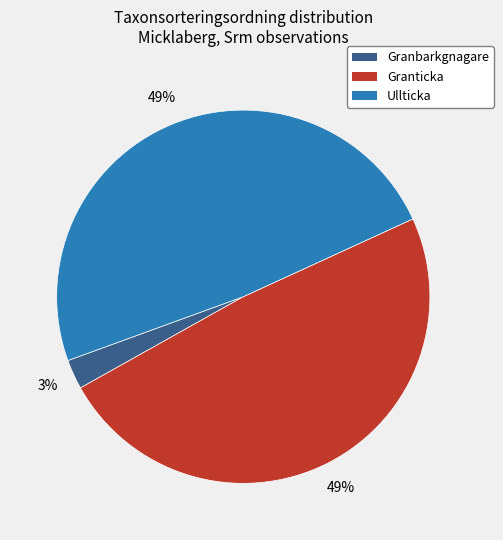

To the nearest percent, what is the difference between the largest and smallest slice percentages?

46%